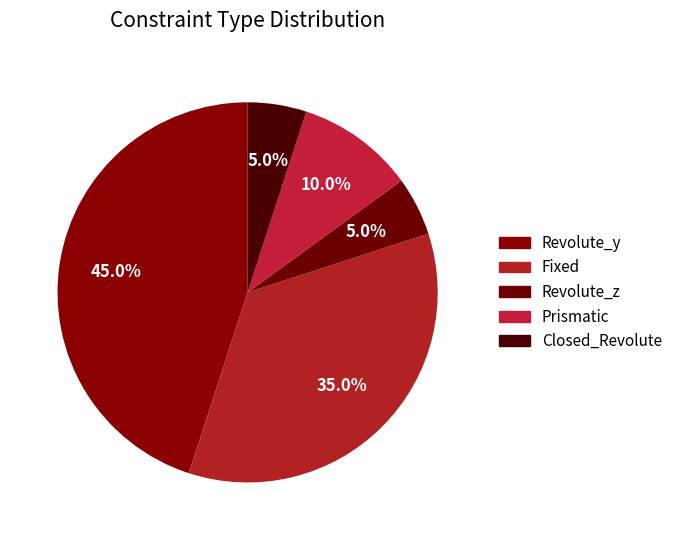

Count the number of slices in the pie.

5